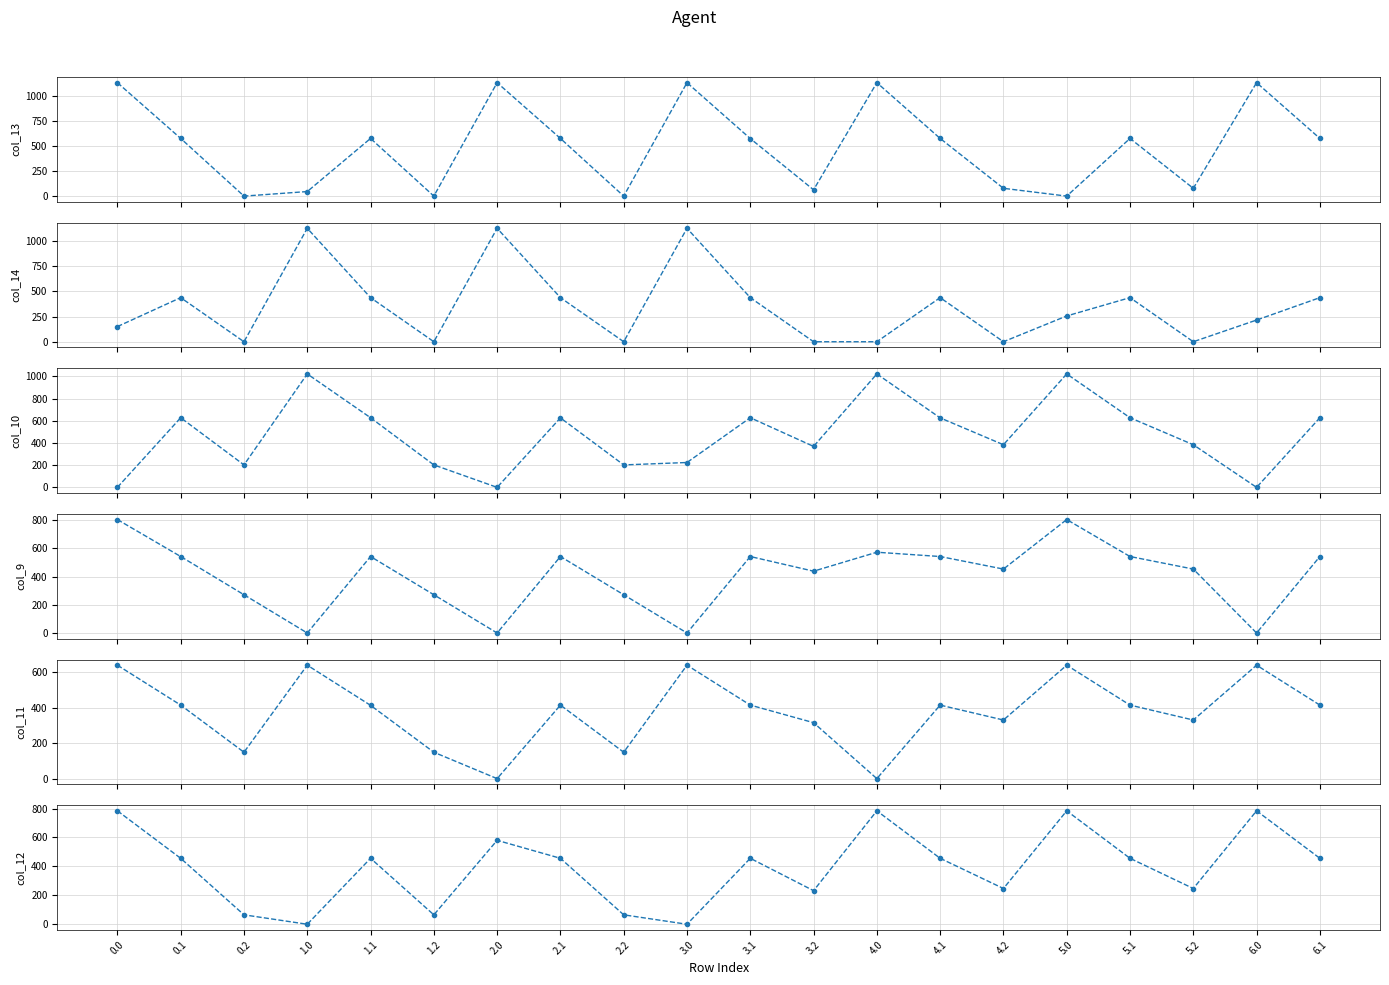

What is the difference between the highest and lowest values at 0.1?

212.7